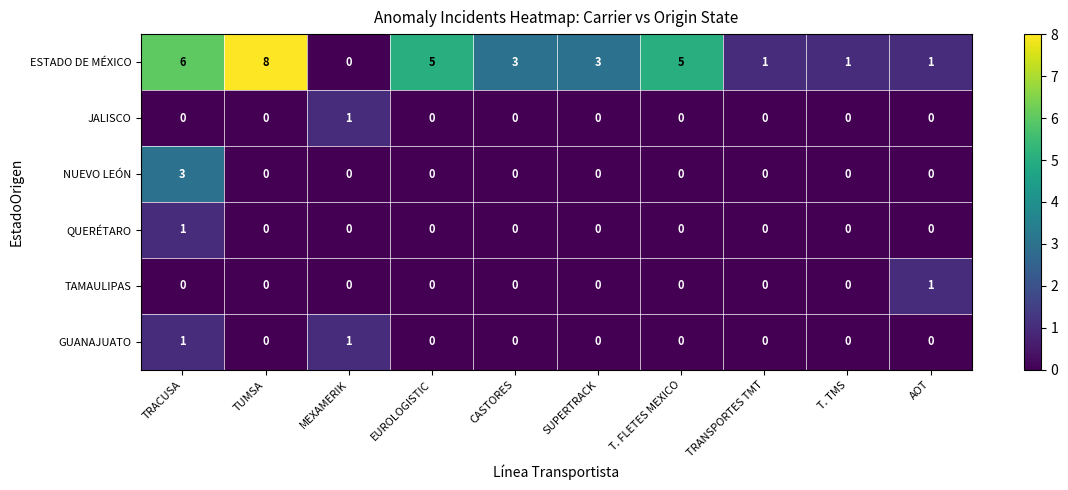

Is it true that JALISCO equals 0 at TUMSA?

True